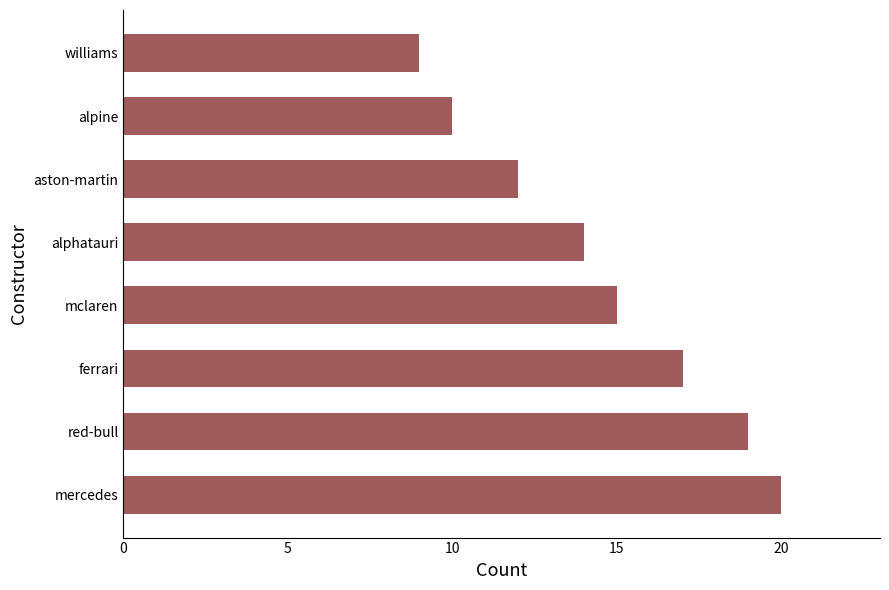

Is it true that the value at ferrari is 10?

False